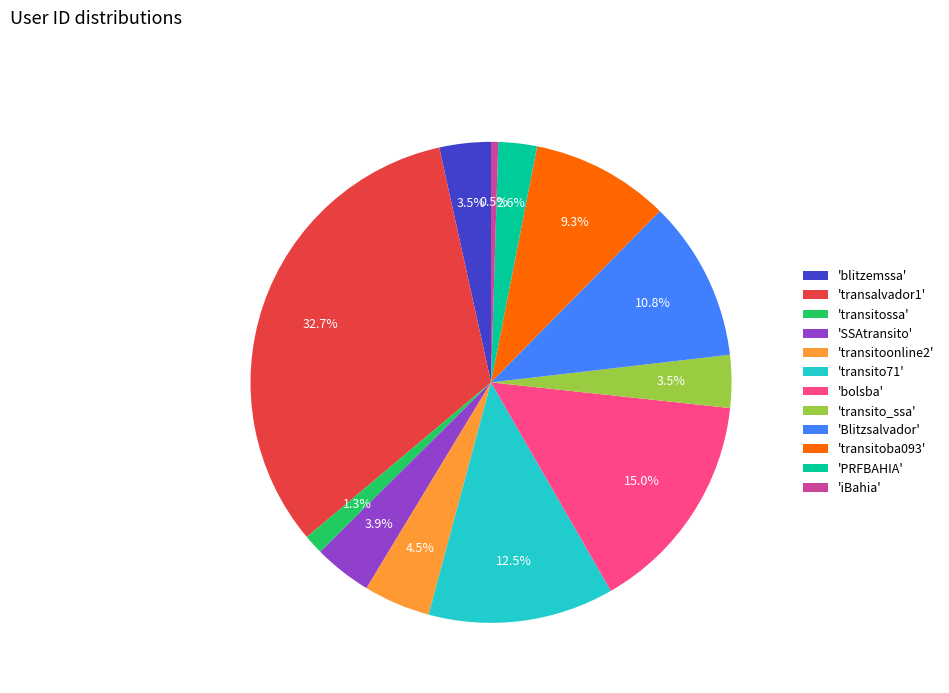

Which category has the smallest portion of the pie?

'iBahia'